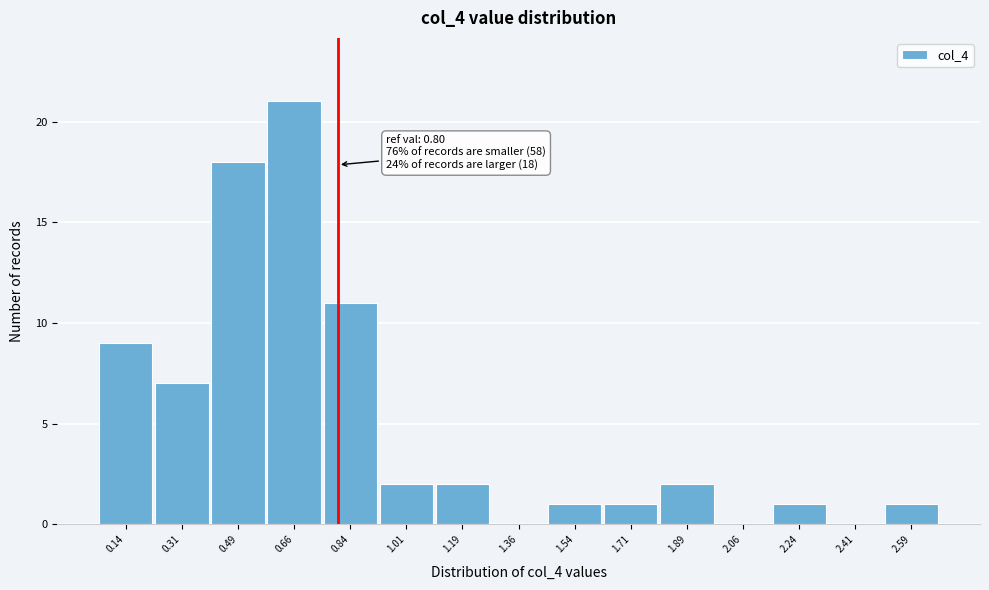

Which range on the x-axis has the tallest bar?

0.58 to 0.76